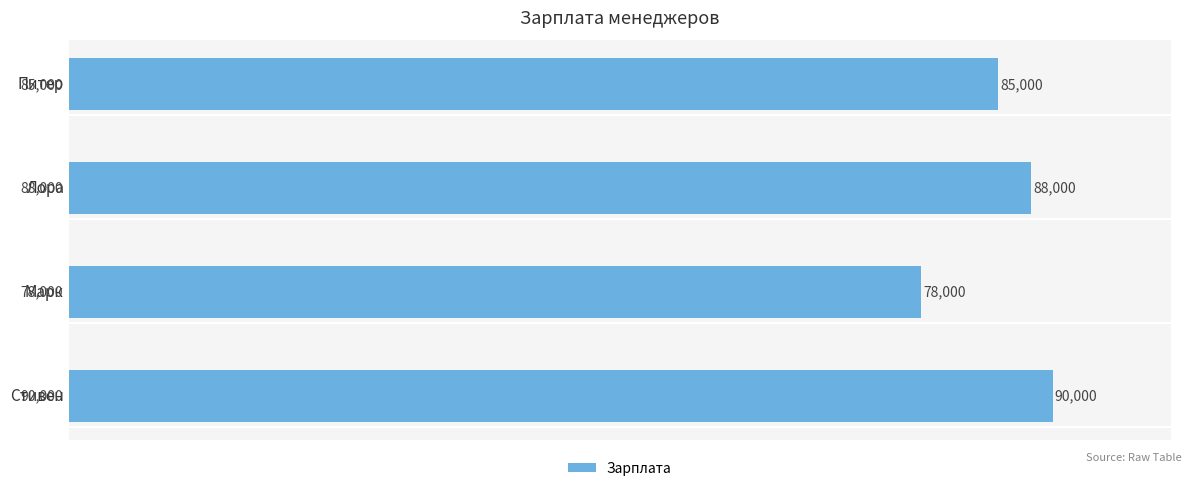

What is the ratio of the value at Марк to the value at Лора?

0.9